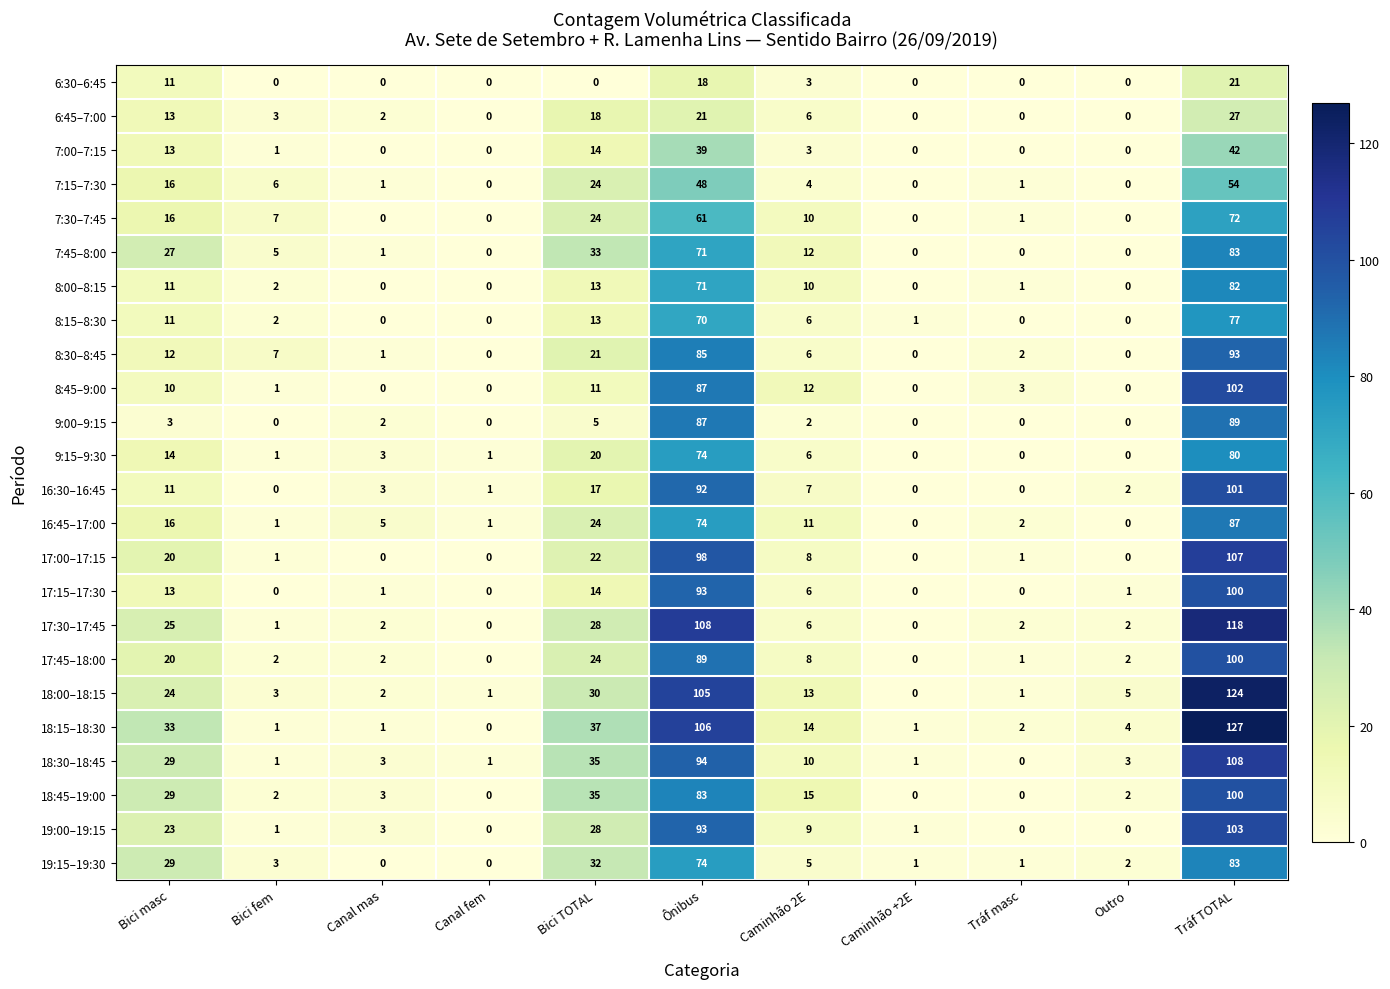

The value of 16:45–17:00 at Tráf masc is 3. True or false?

False